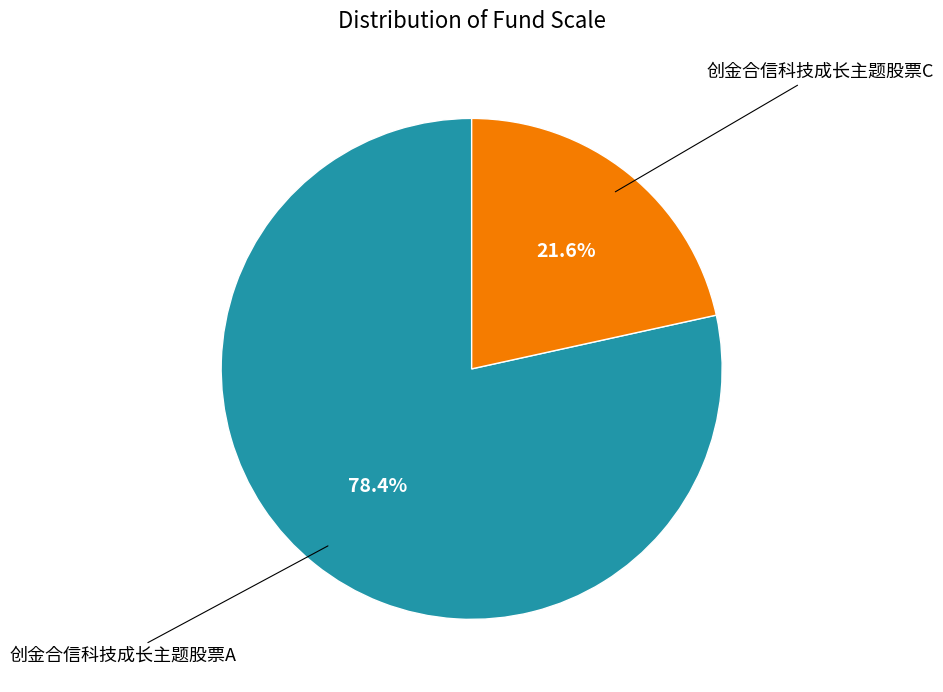

Count the number of slices in the pie.

2